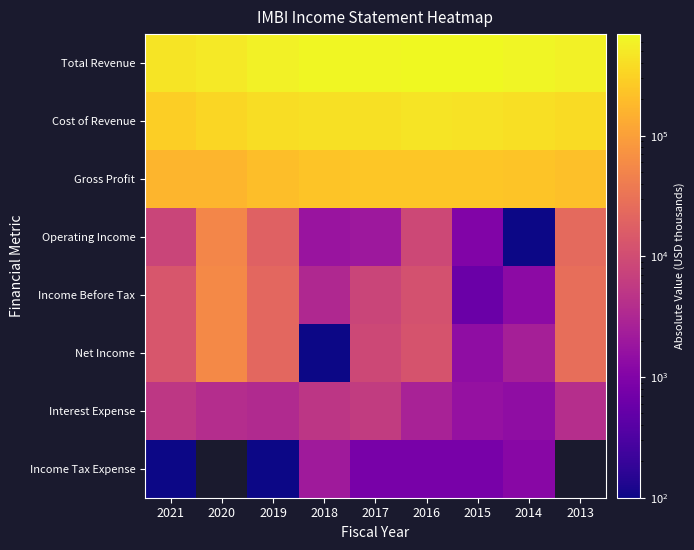

Rank the series at 2020 from highest to lowest value.

Total Revenue, Cost of Revenue, Gross Profit, Income Before Tax, Net Income, Interest Expense, Income Tax Expense, Operating Income